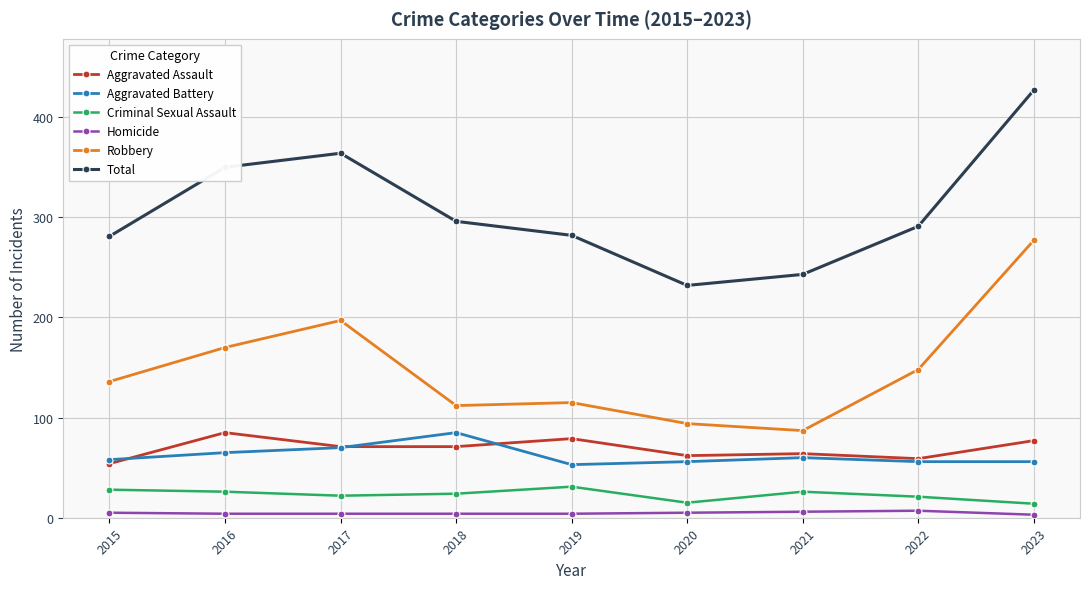

Read the Aggravated Battery value at 2015.

58